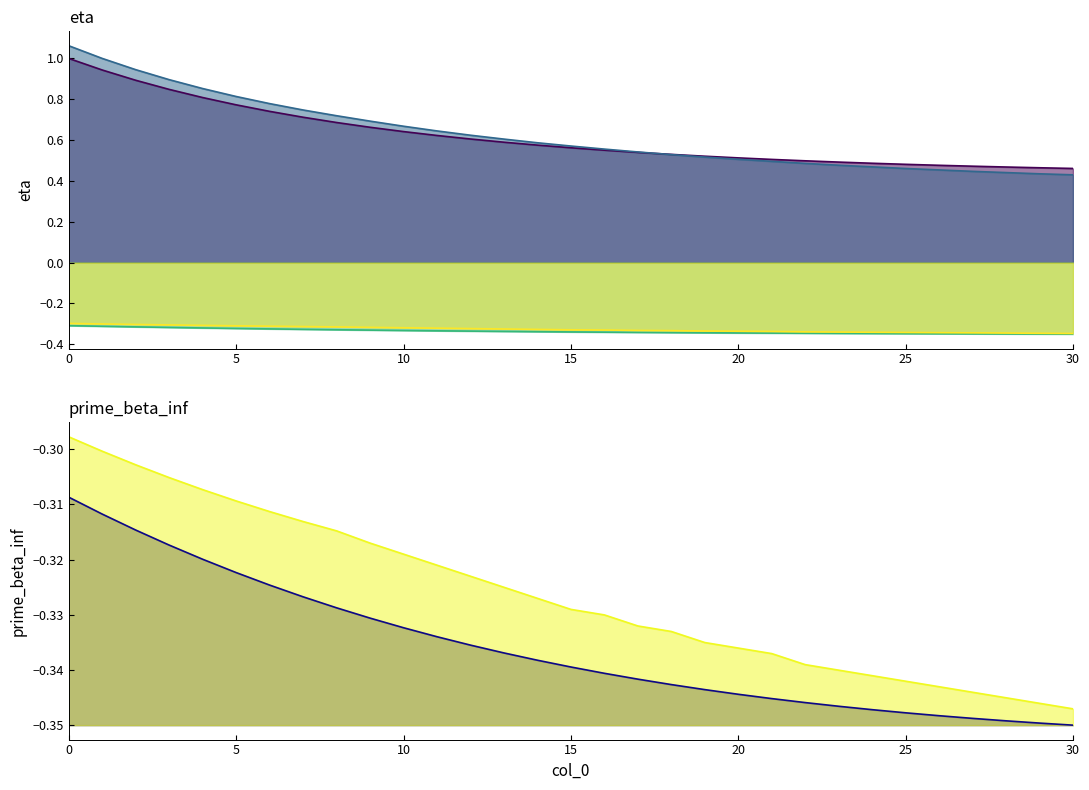

True or false: eta_group_1_line and eta_group_0_line intersect in this chart.

True